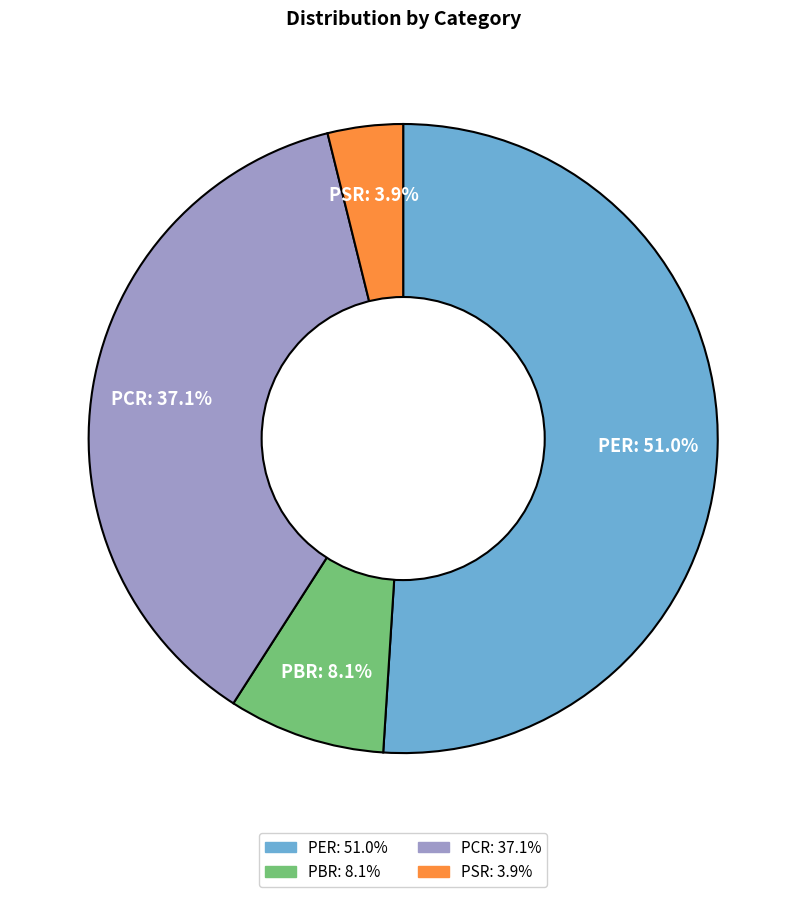

Does PER account for over 50% of the chart?

Yes